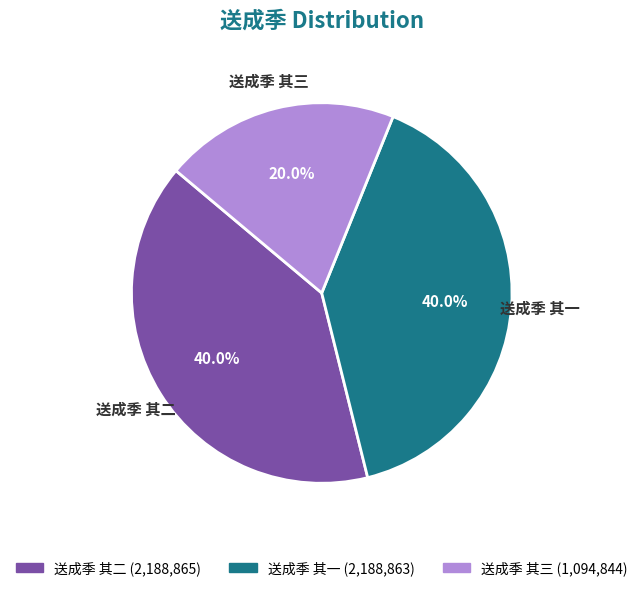

Is there any slice that represents more than half of the pie?

No